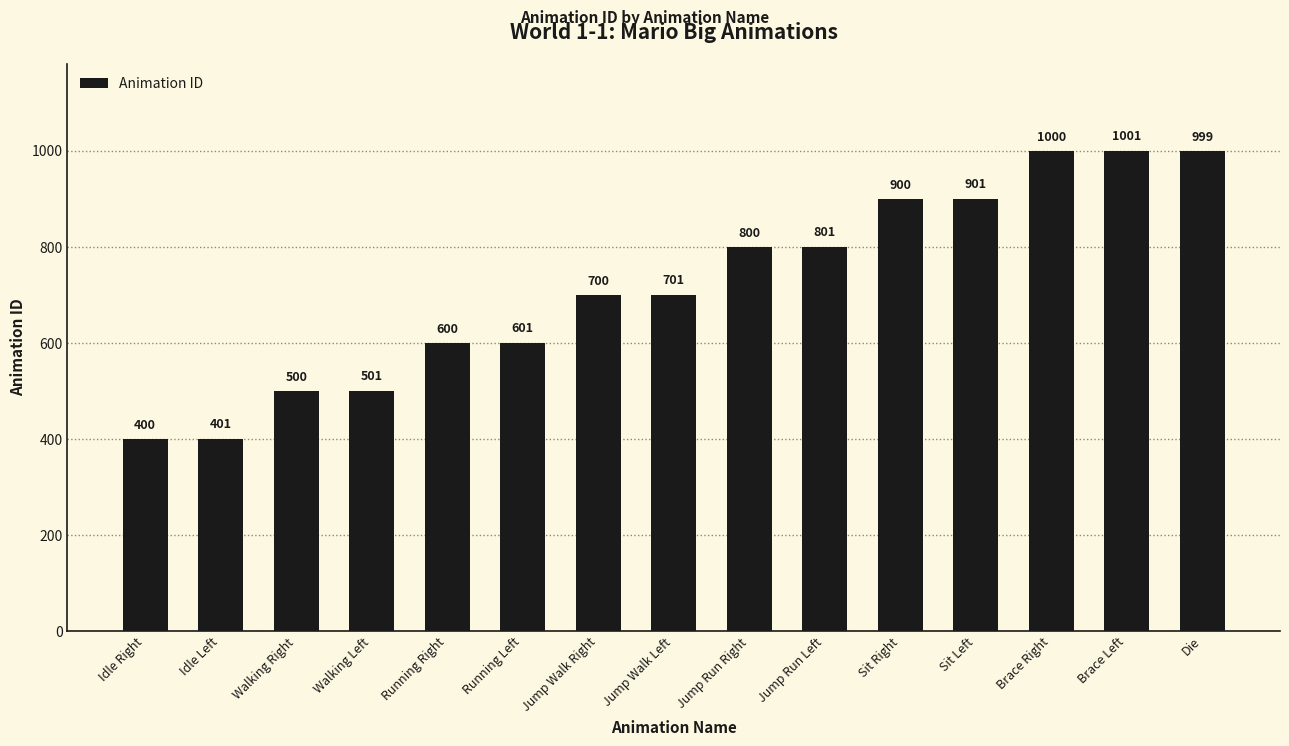

Read the value at Brace Right.

1000